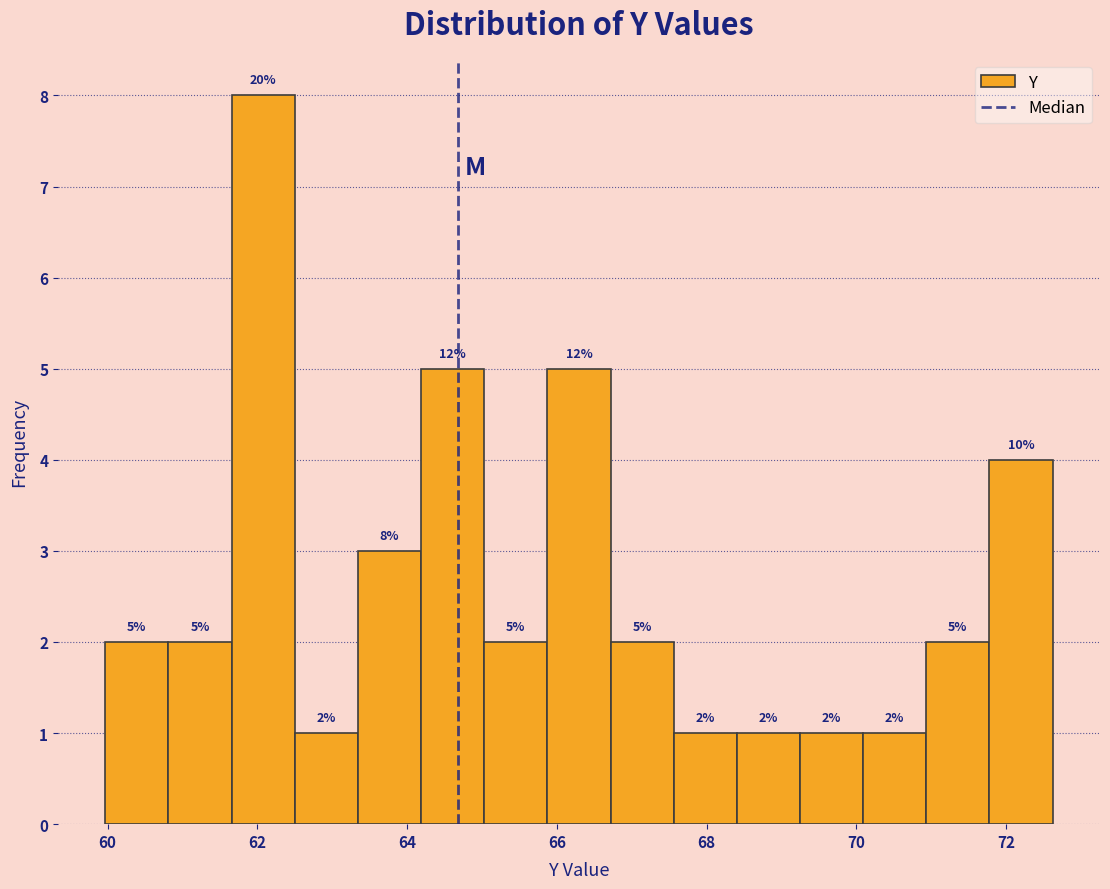

Over which range of the x-axis is the bar tallest?

61.6 to 62.6